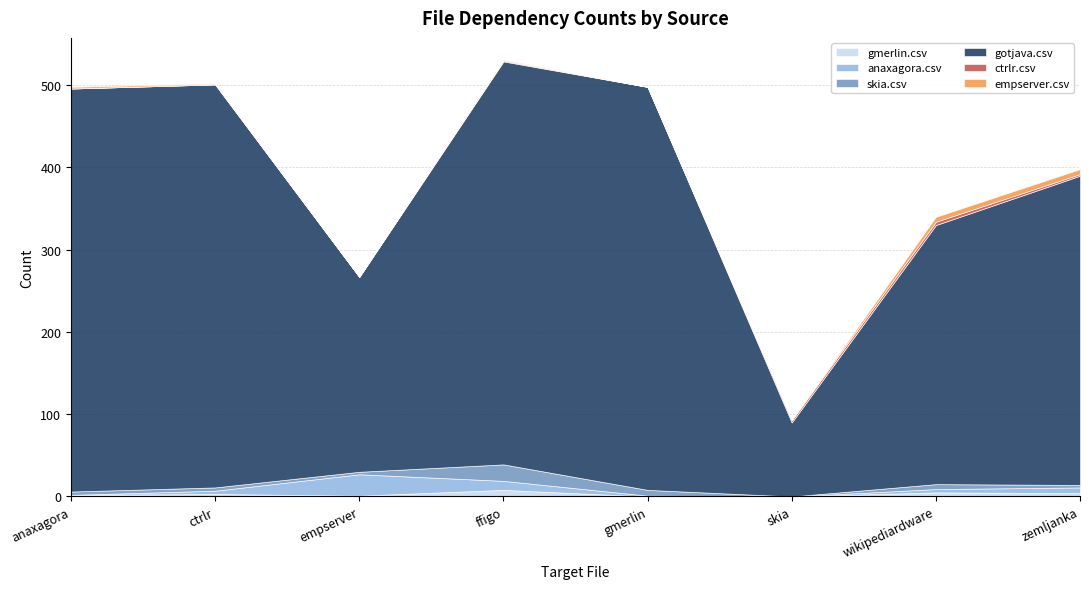

Does the chart have visible grid lines?

Yes